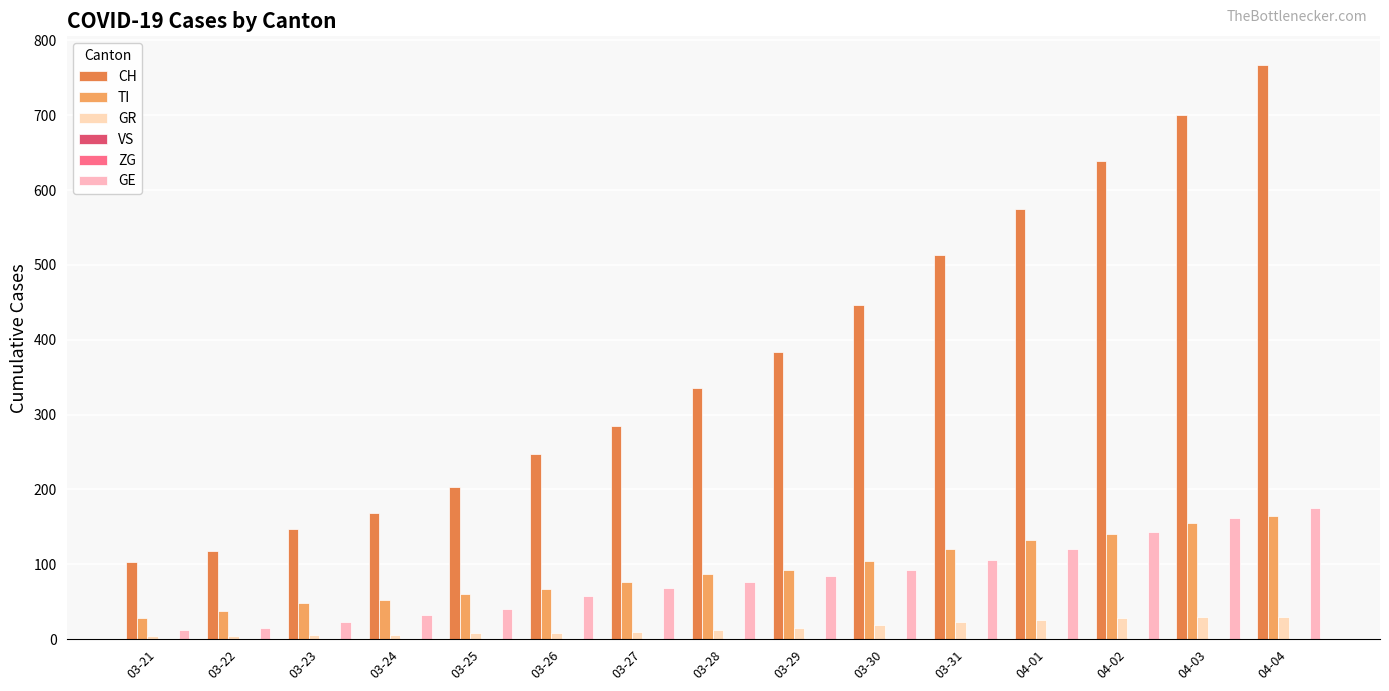

Which category has the highest value in the GE series?

04-04